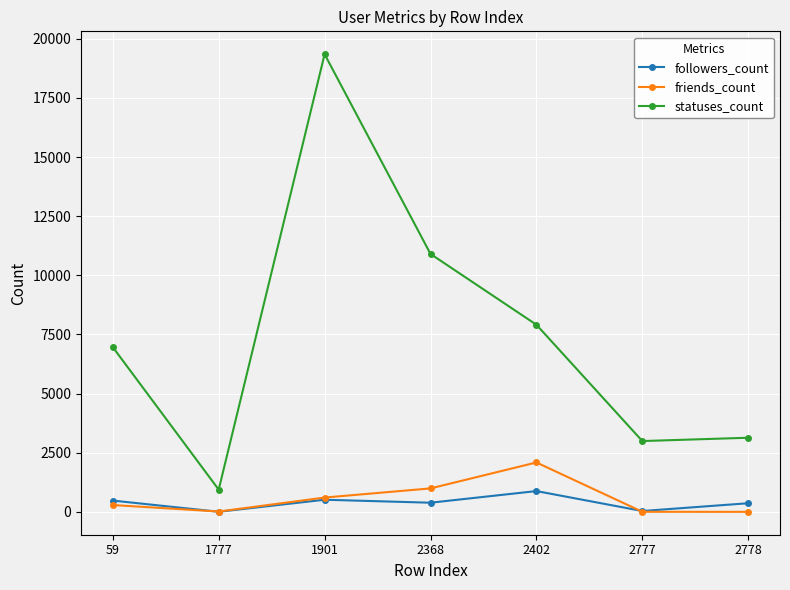

Which label corresponds to the largest value in the chart?

1901